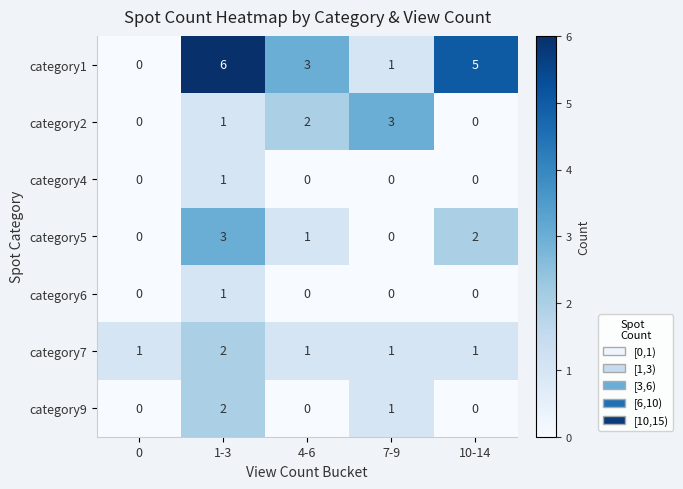

Rank the categories by category1 value from highest to lowest.

1-3, 10-14, 4-6, 7-9, 0